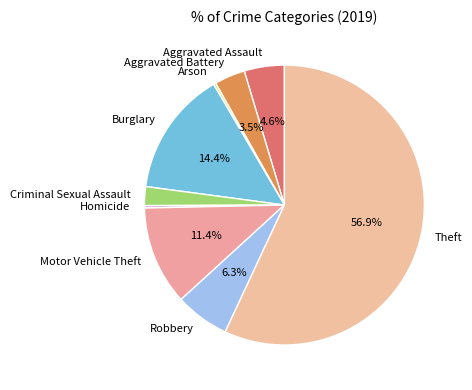

Is Theft the majority of the pie?

Yes